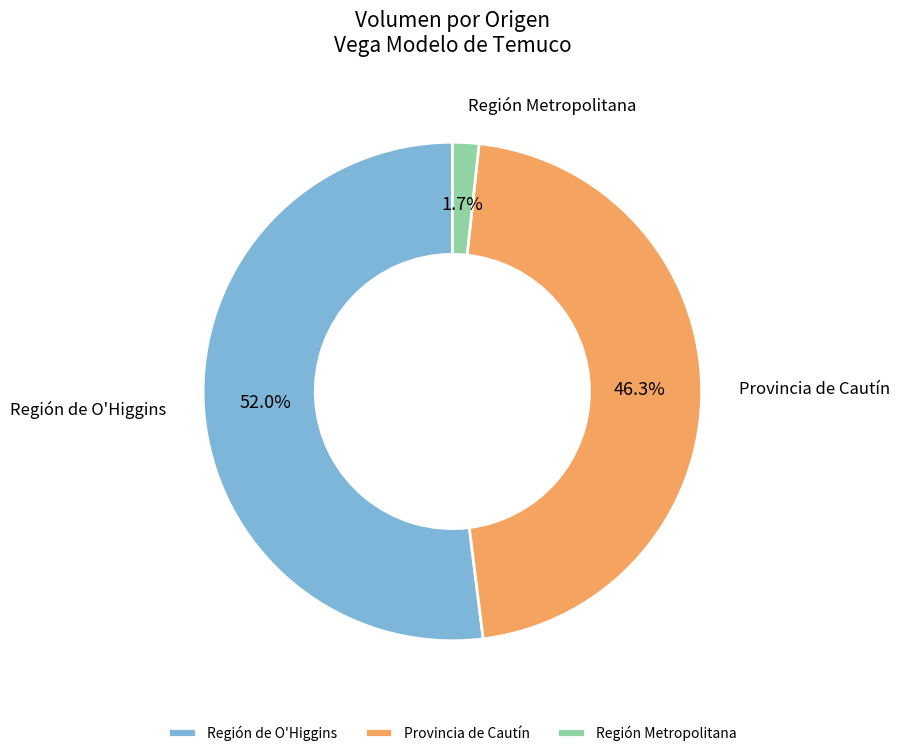

Which slice is the smallest?

Región Metropolitana